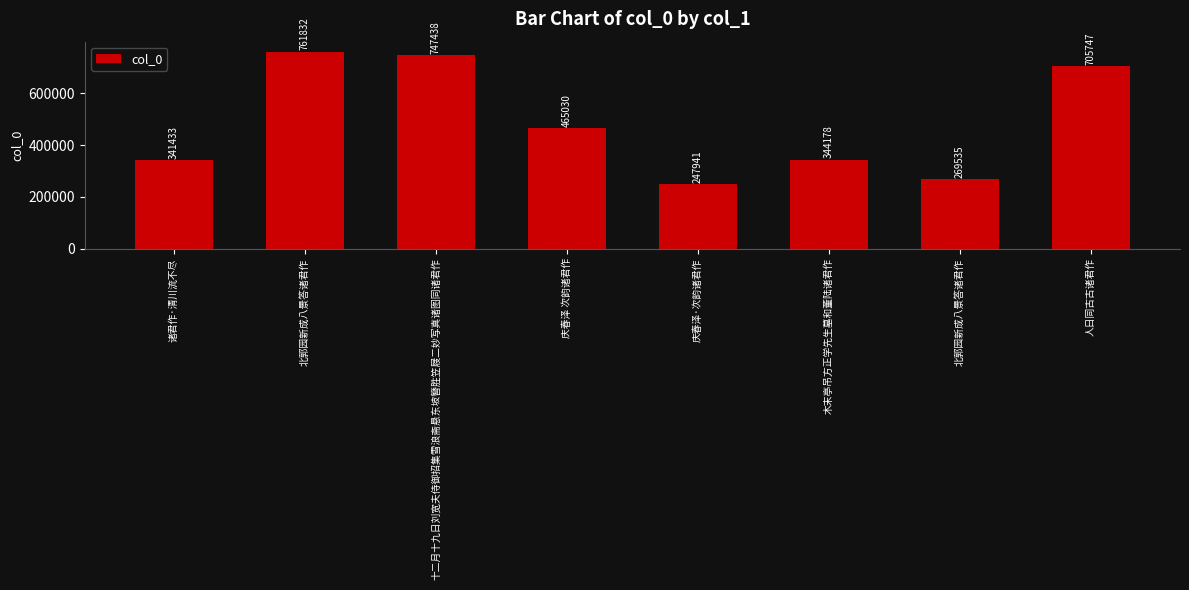

What is the difference between the maximum and minimum values?

513891